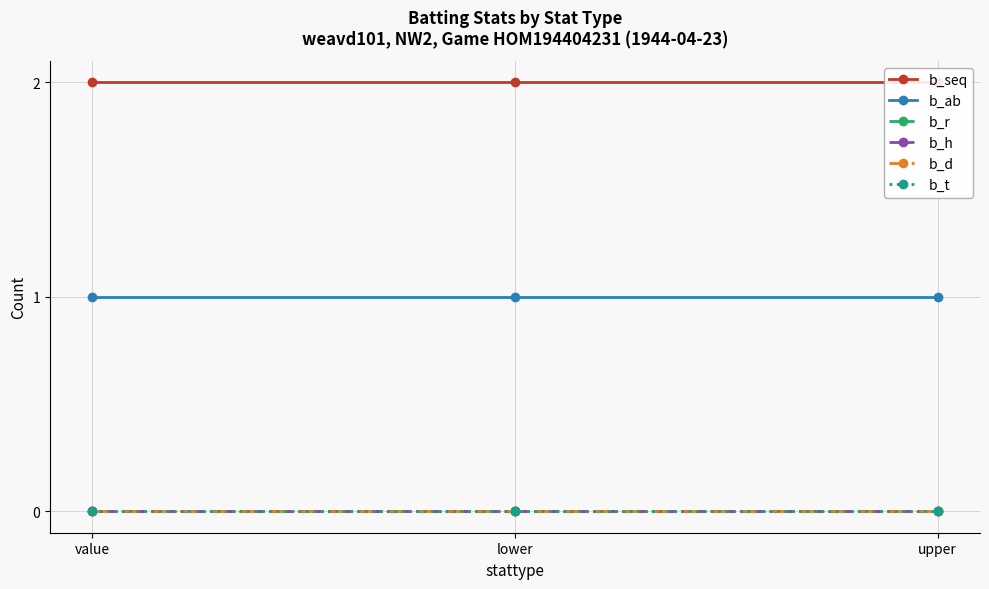

Which series changed the most between value and upper?

b_seq